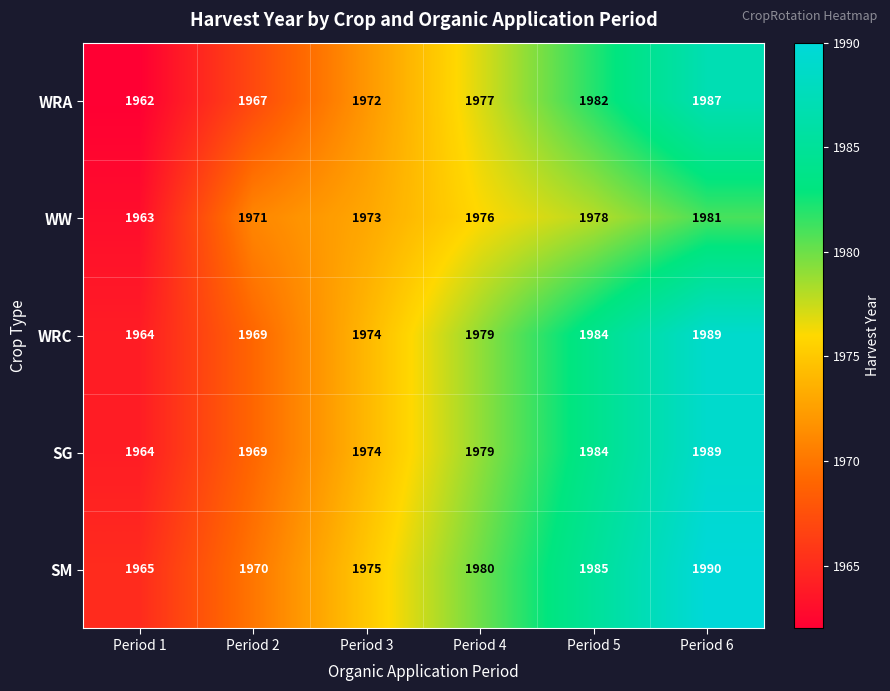

What is the maximum value shown in the chart?

1990